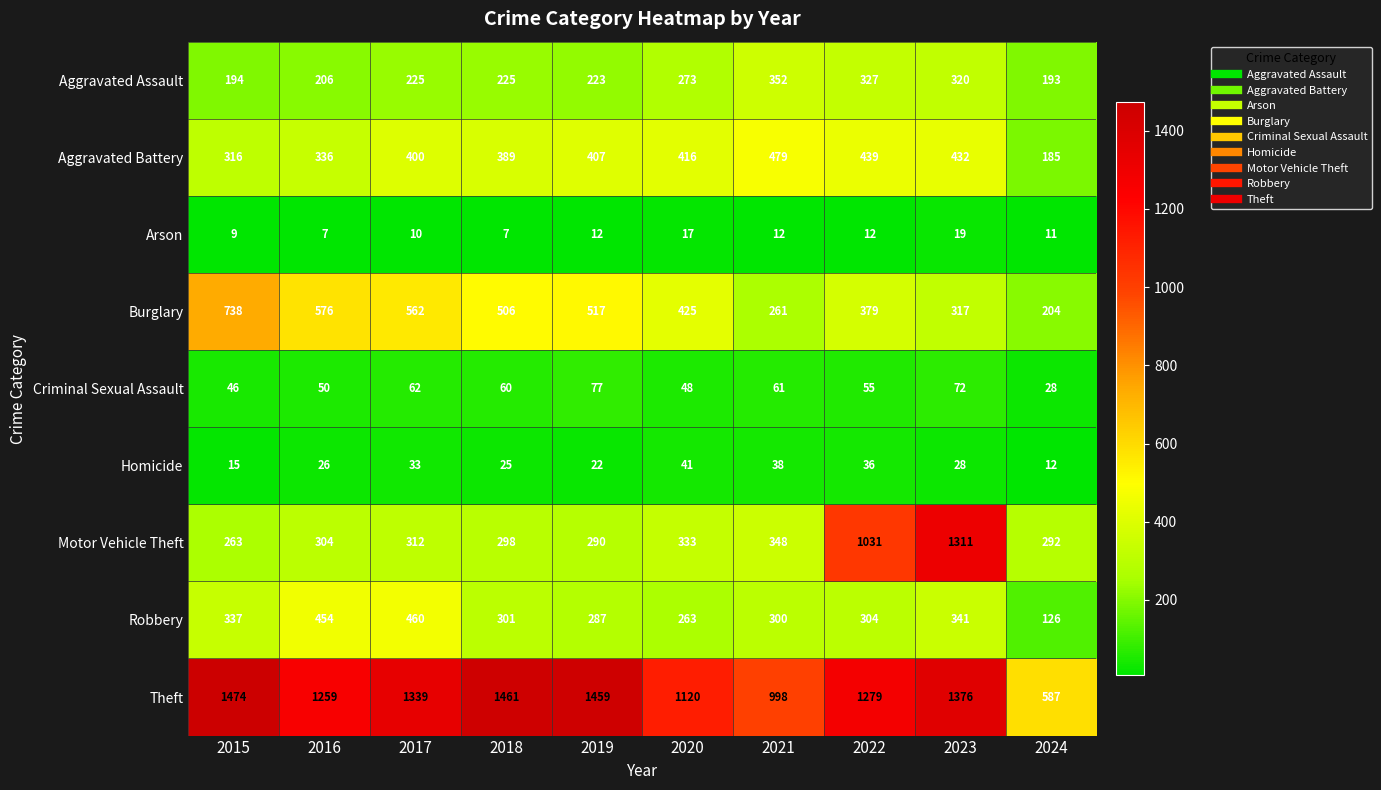

What is the difference between the highest and lowest values at 2021?

986